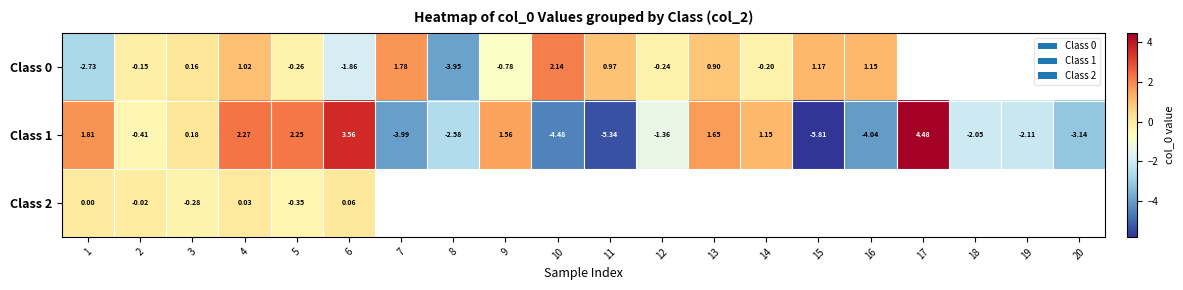

Which category has the lowest value in the Class 1 series?

15